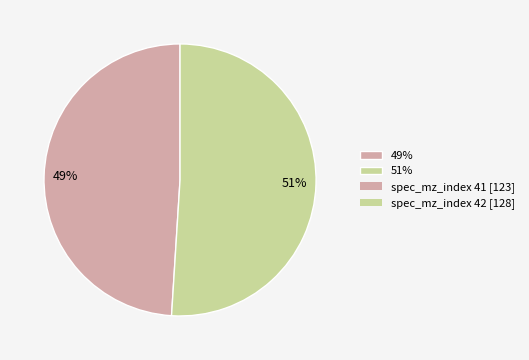

Which category accounts for the majority?

51%